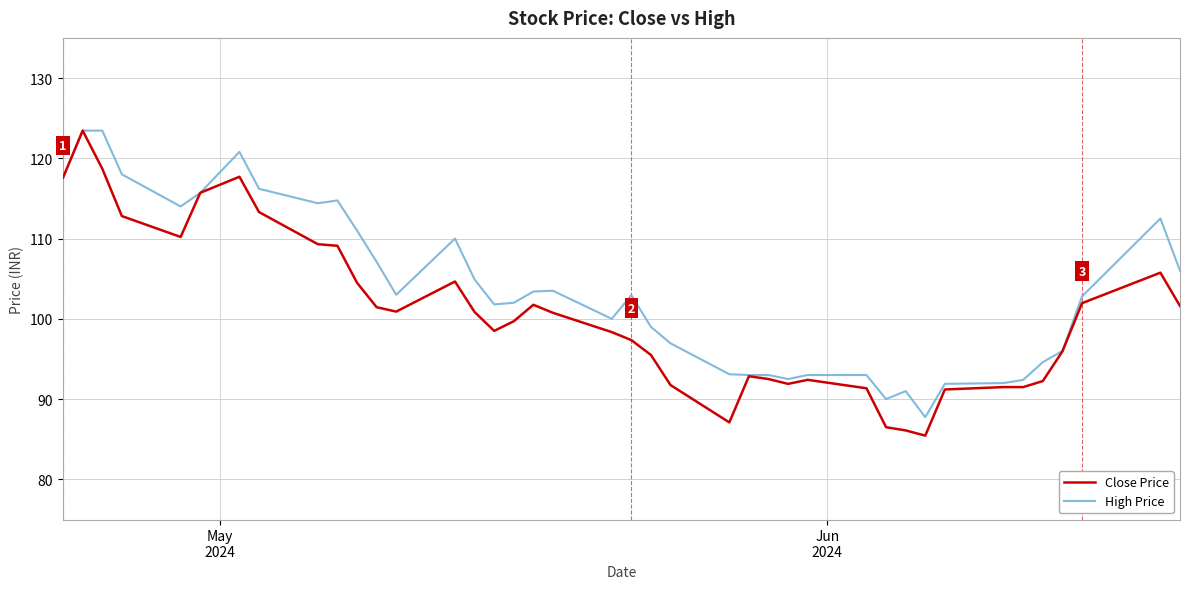

Which series has the largest total across all categories?

High Price